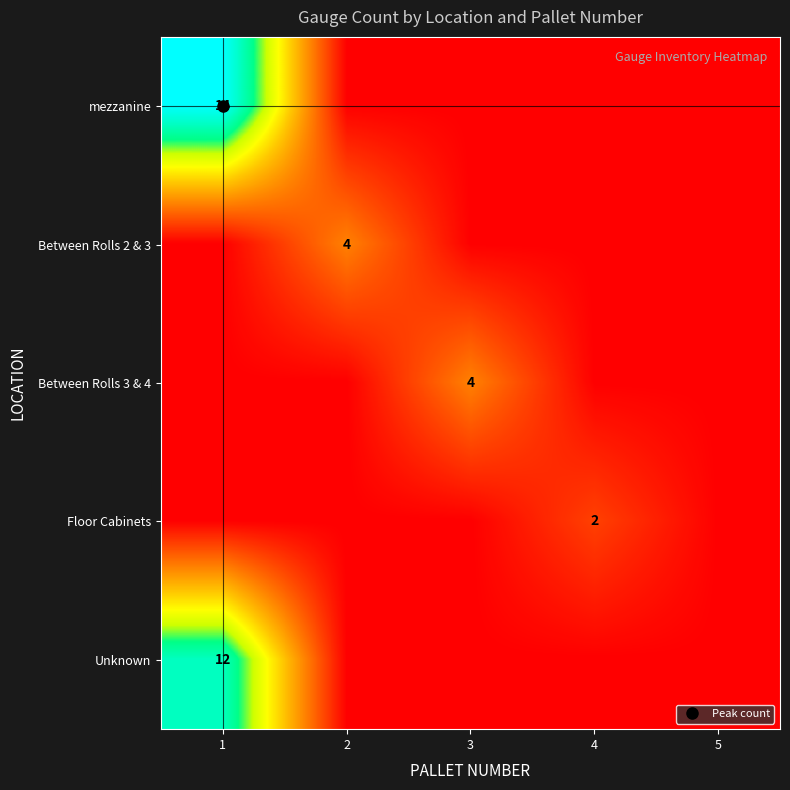

Rank the series at 3 from lowest to highest value.

mezzanine, Between Rolls 2 & 3, Floor Cabinets, Unknown, Between Rolls 3 & 4